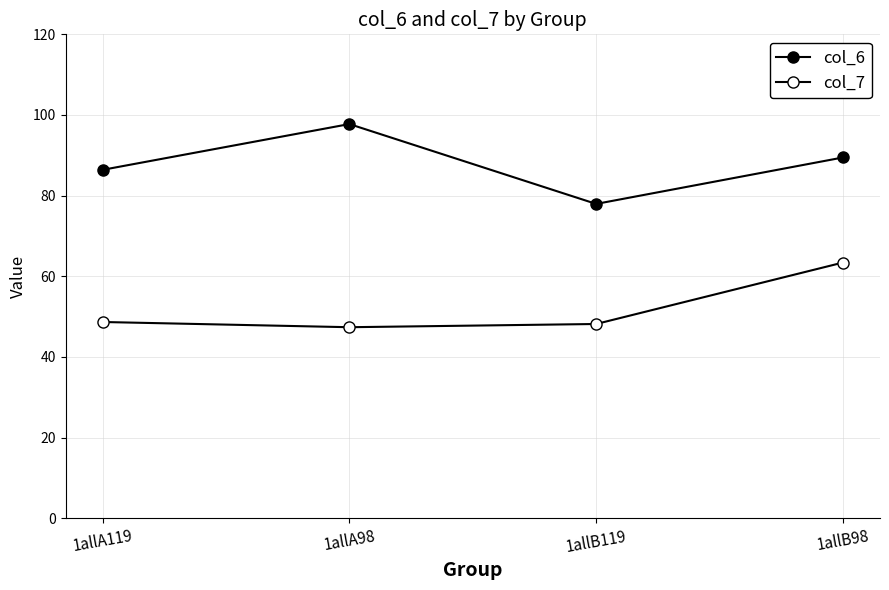

The col_6 series shows 34.9 at 1allB98. True or false?

False